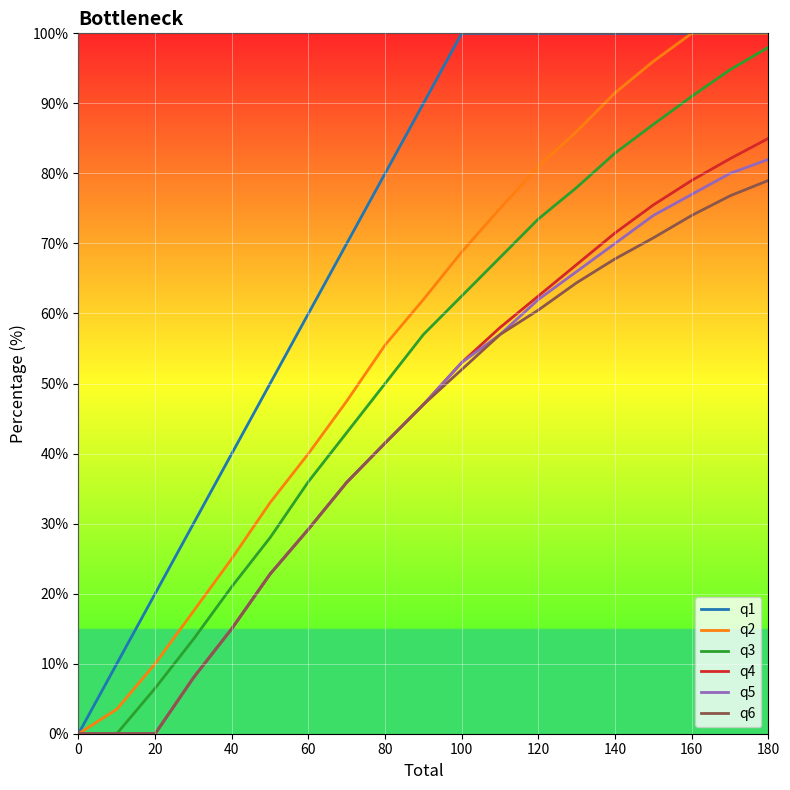

Which series has the largest total across all categories?

q1